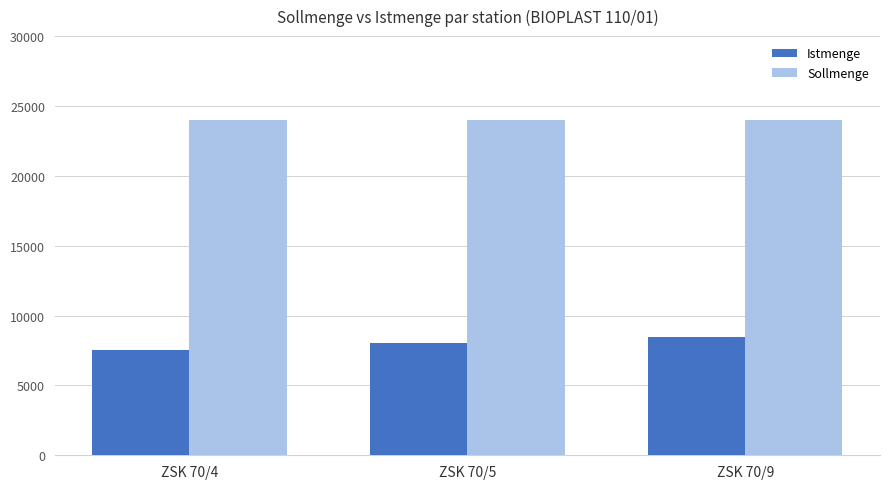

Which series has the widest spread of values?

Istmenge